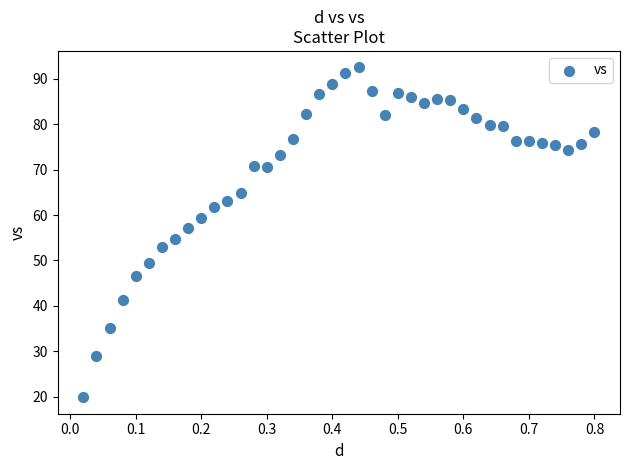

What is the range of Y values (max minus min)?

72.6